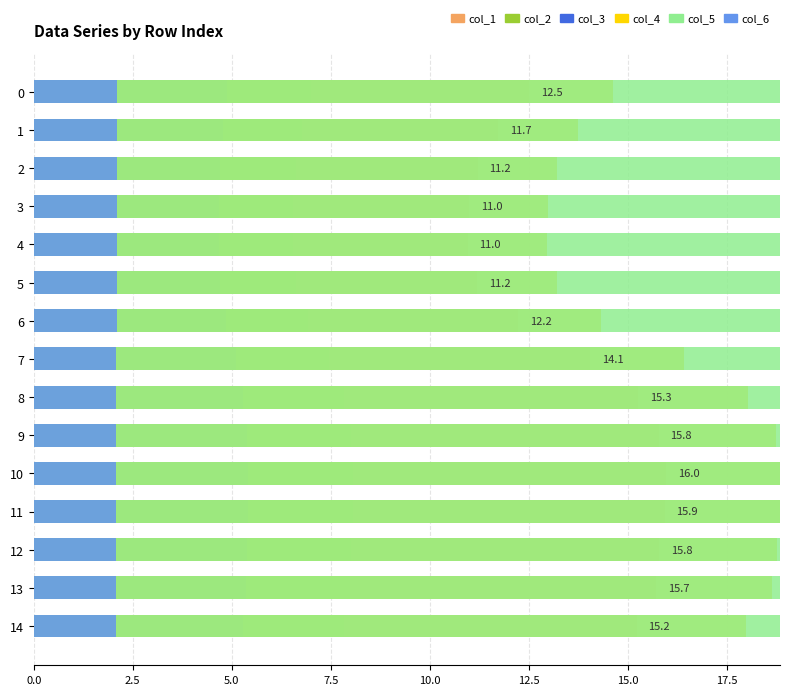

How many distinct data groups are displayed?

6